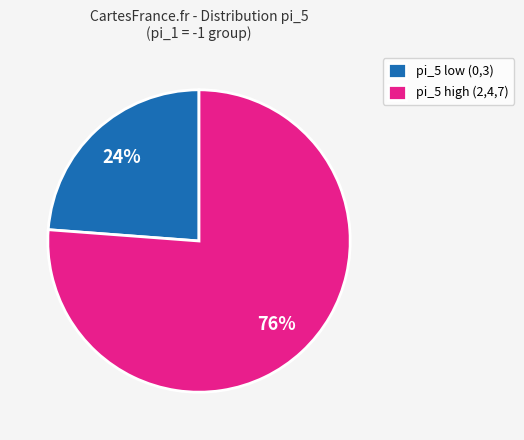

Rank the categories by value from lowest to highest.

pi_5 low (0,3), pi_5 high (2,4,7)